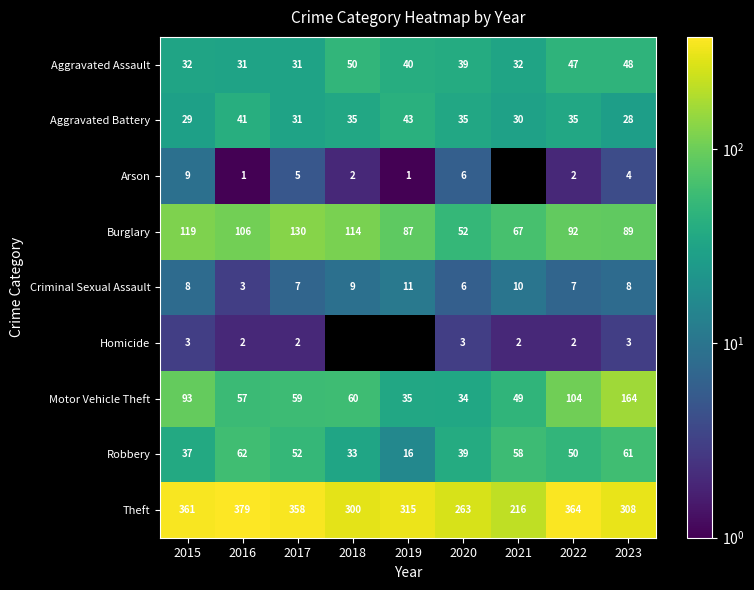

What is the difference between the Aggravated Battery values at 2020 and 2023?

7